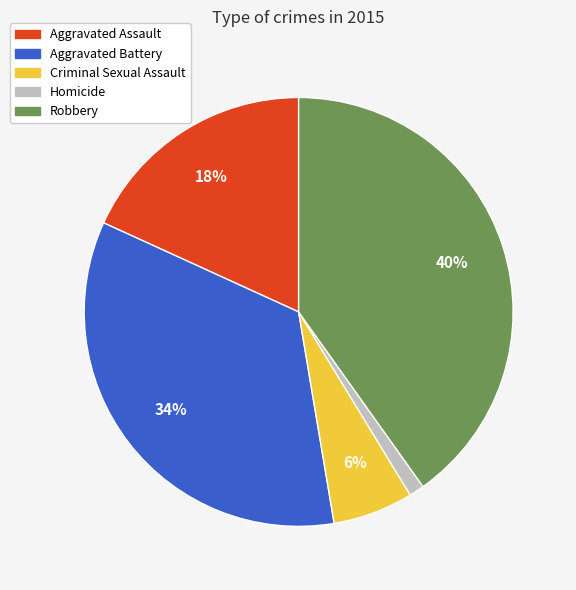

True or false: Aggravated Battery accounts for 43% of the total.

False